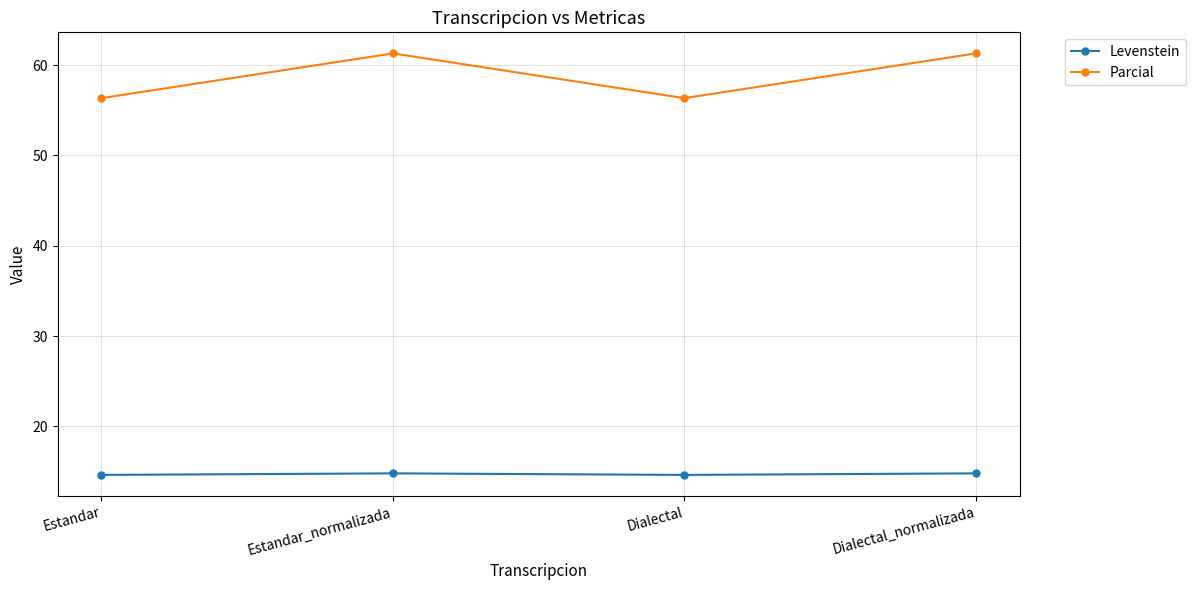

How many Levenstein values are between 14 and 15?

4